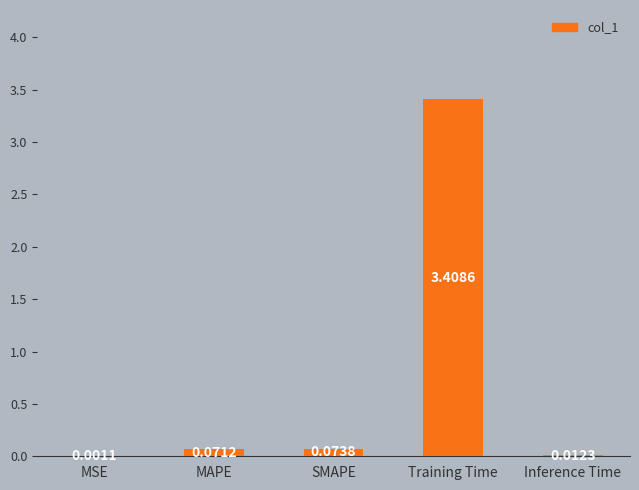

Between Inference Time and SMAPE, which is larger?

SMAPE